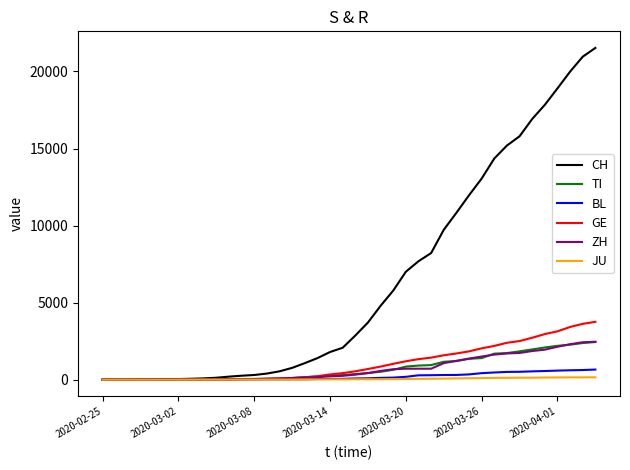

What is the greatest value displayed?

21530